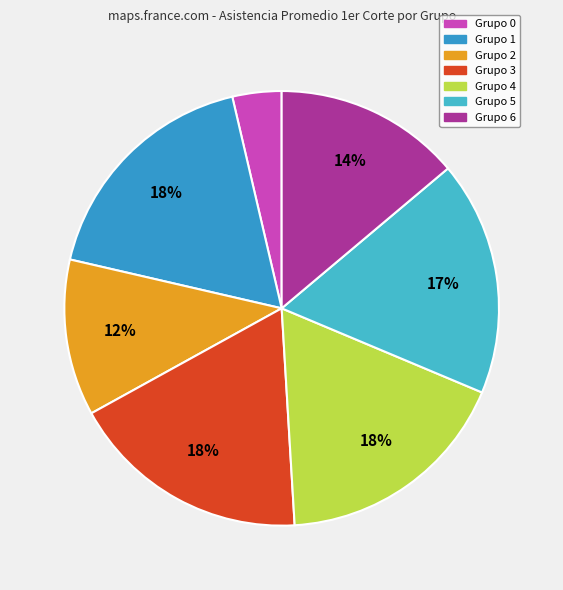

To the nearest percent, what is the average slice percentage?

14%